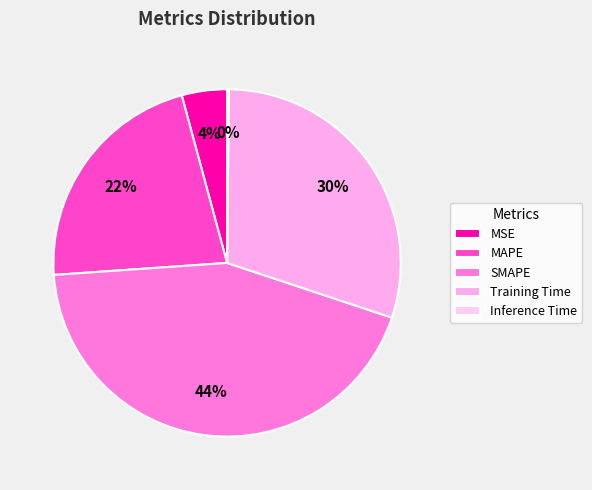

Is it true that SMAPE is 44% of the pie?

True